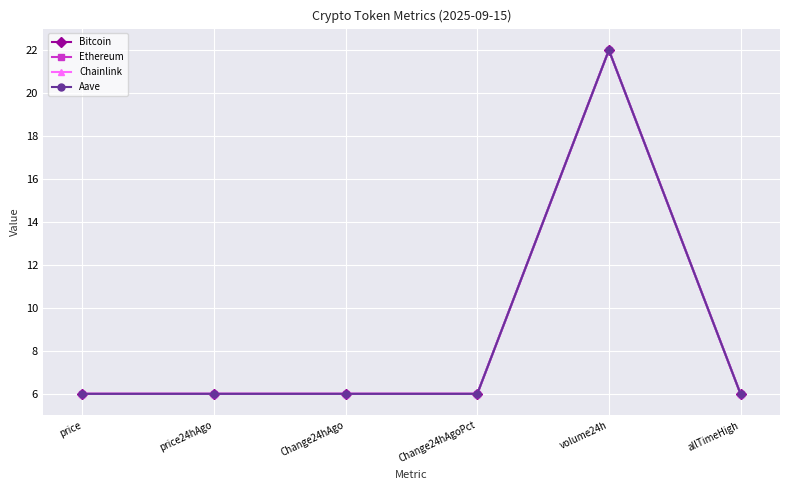

What is the difference between the maximum and minimum values in the Bitcoin series?

16.0